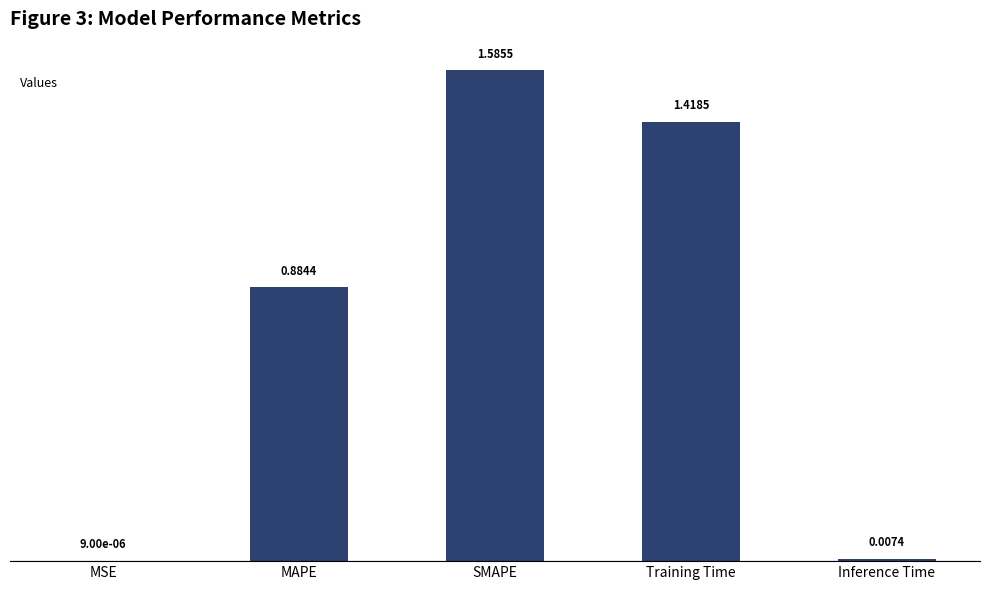

Are the bars horizontal?

No